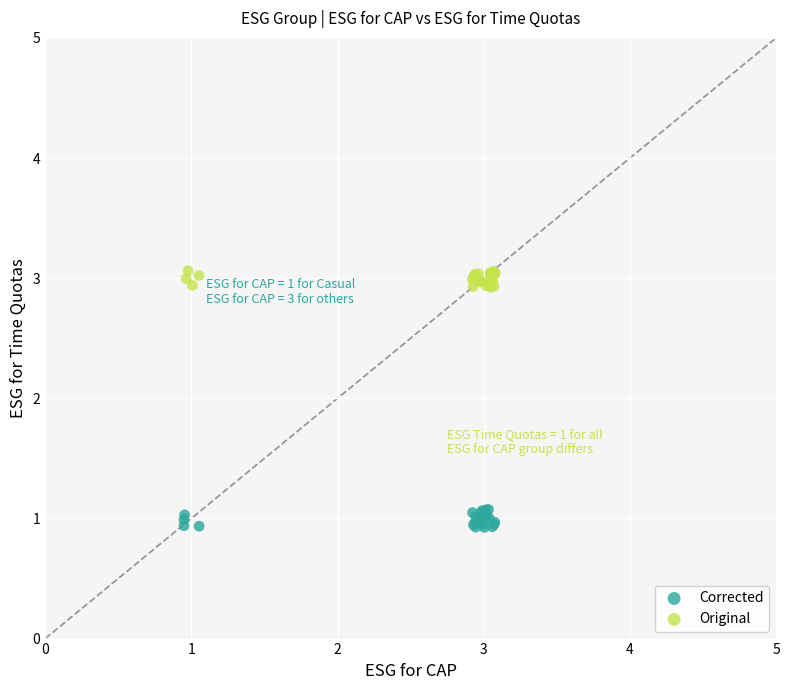

Which series contains the highest Y value?

Original